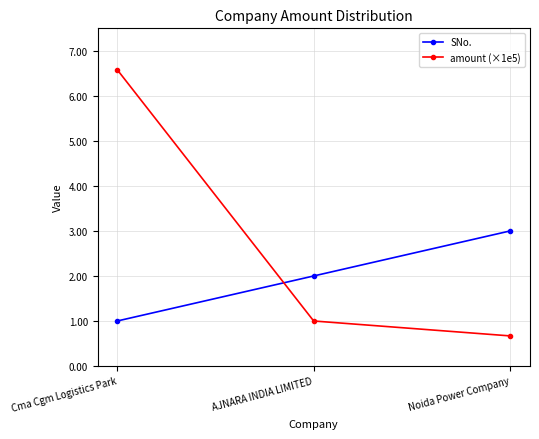

Reading left to right, extract all data points from this chart.

SNo.: Cma Cgm Logistics Park=1.0	AJNARA INDIA LIMITED=2.0	Noida Power Company=3.0
amount (×1e5): Cma Cgm Logistics Park=6.6	AJNARA INDIA LIMITED=1.0	Noida Power Company=0.7